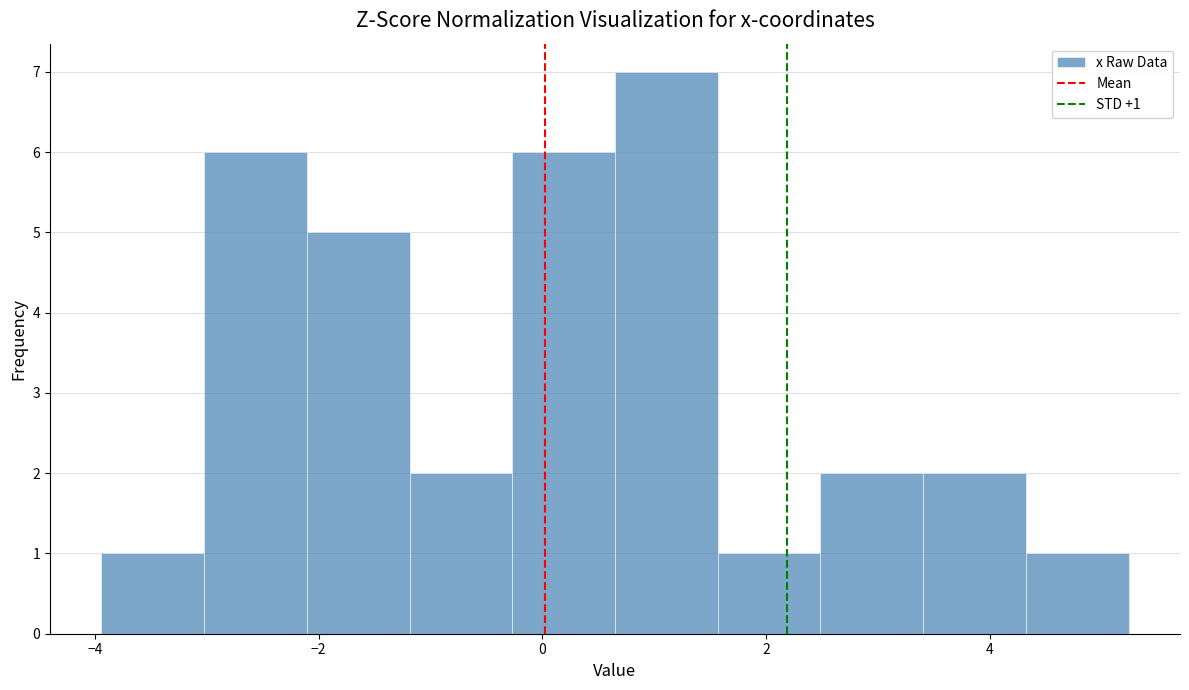

Which range on the x-axis has the tallest bar?

0.6 to 1.6